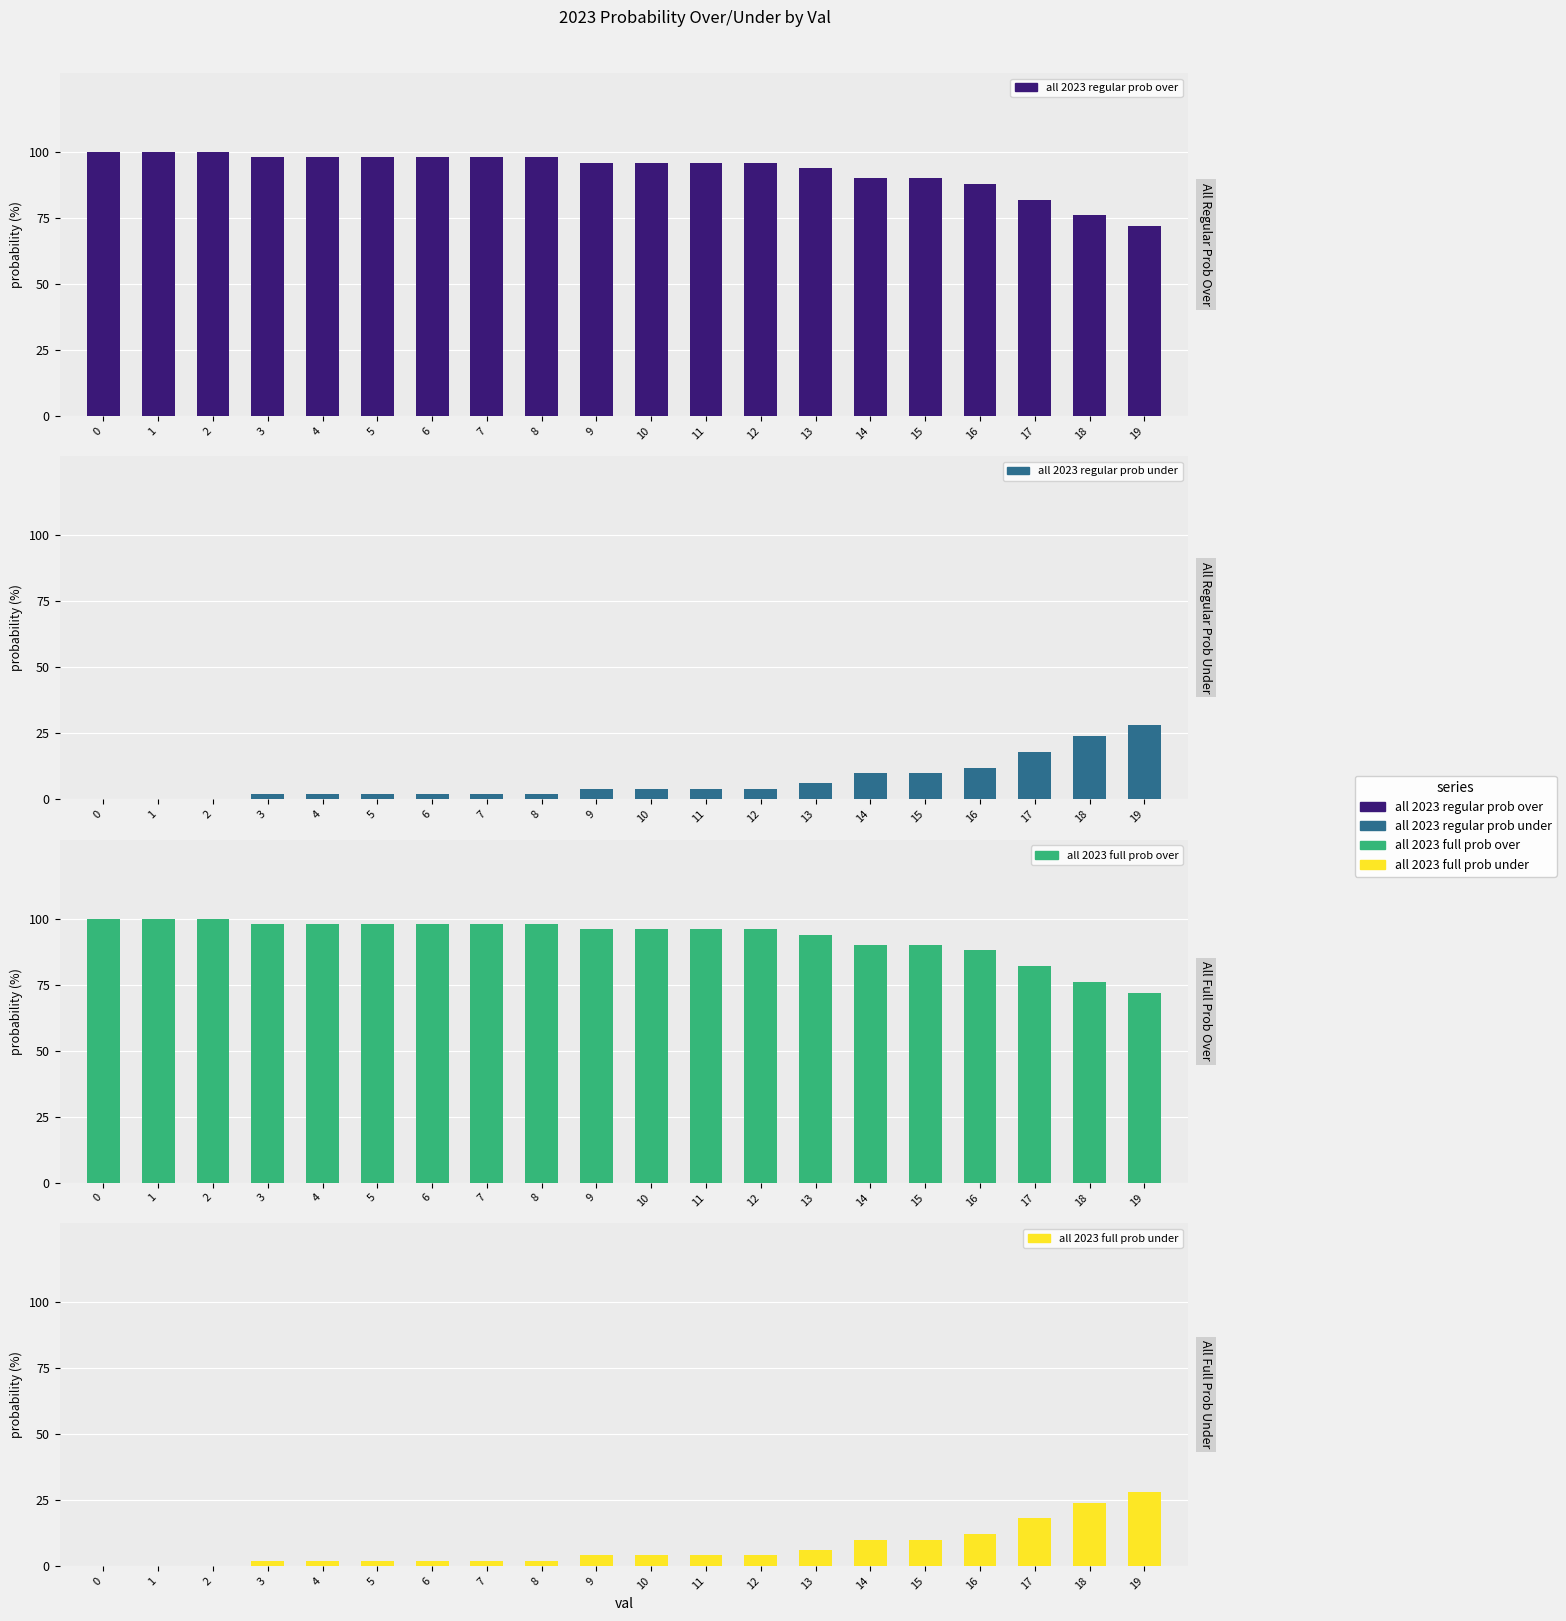

What is the difference between the maximum and minimum values in the all 2023 full prob under series?

28